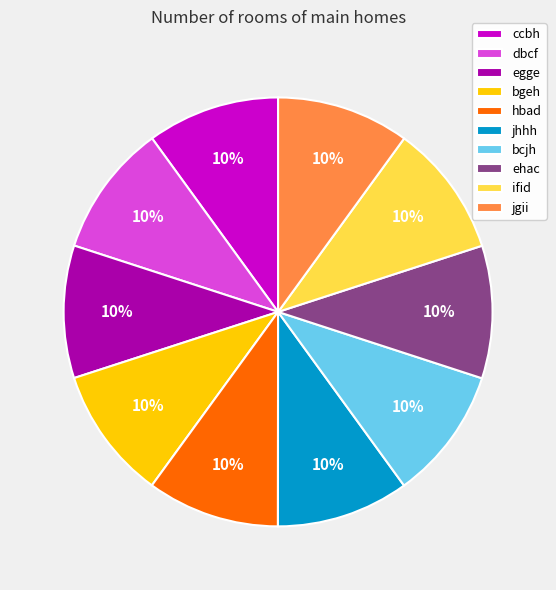

The ehac slice represents 18% of the pie. True or false?

False